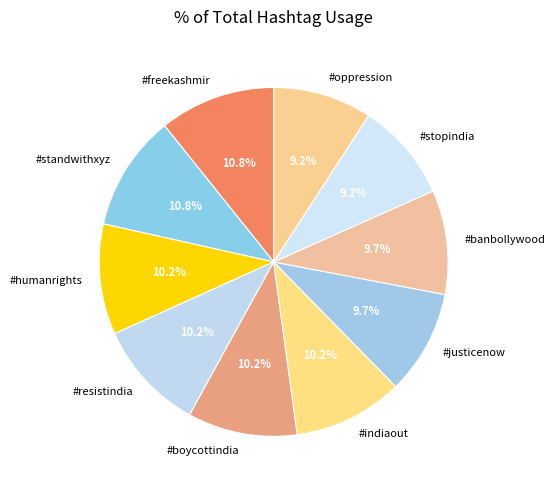

Which has a higher value, #resistindia or #justicenow?

#resistindia